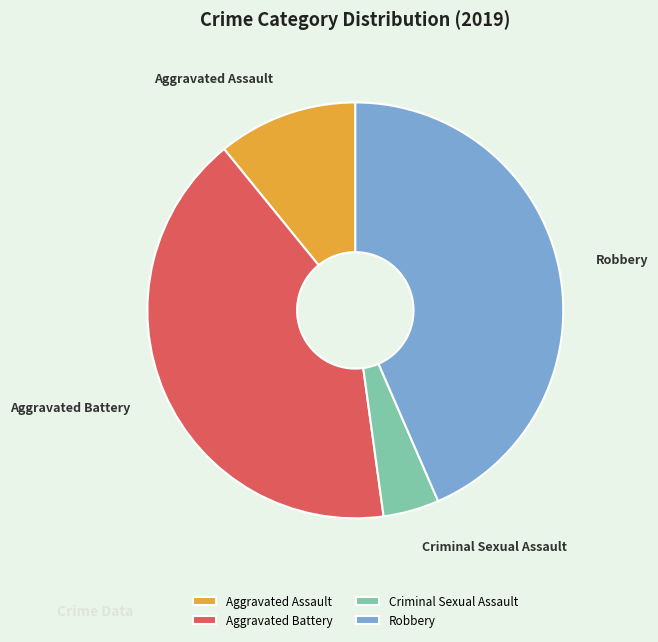

How many slices are in this pie chart?

4